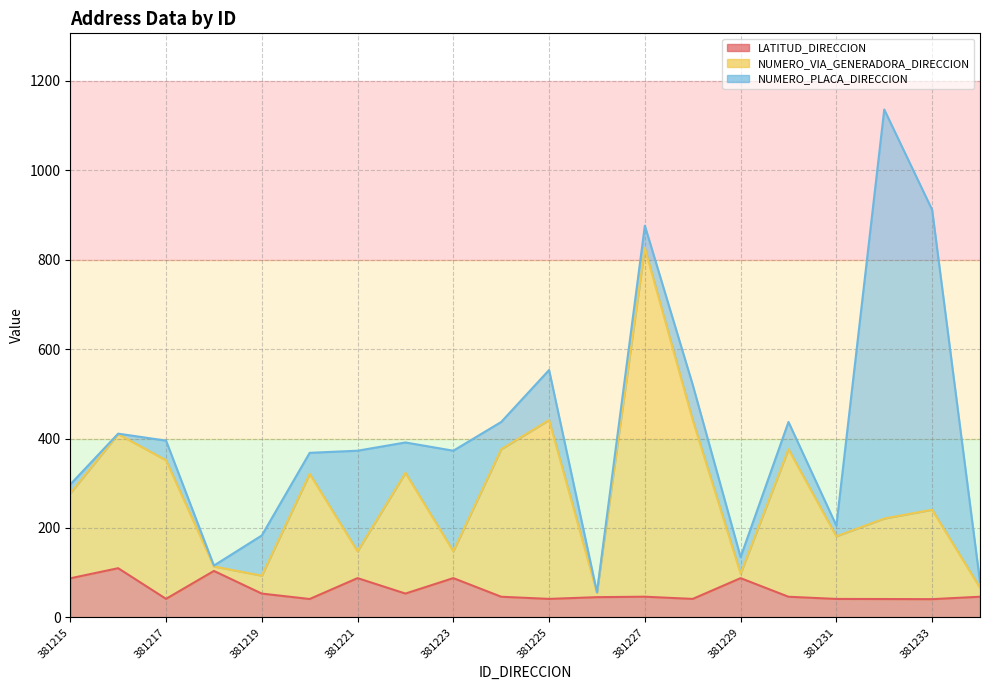

What is the difference between the NUMERO_VIA_GENERADORA_DIRECCION values at 381215 and 381221?

129.6